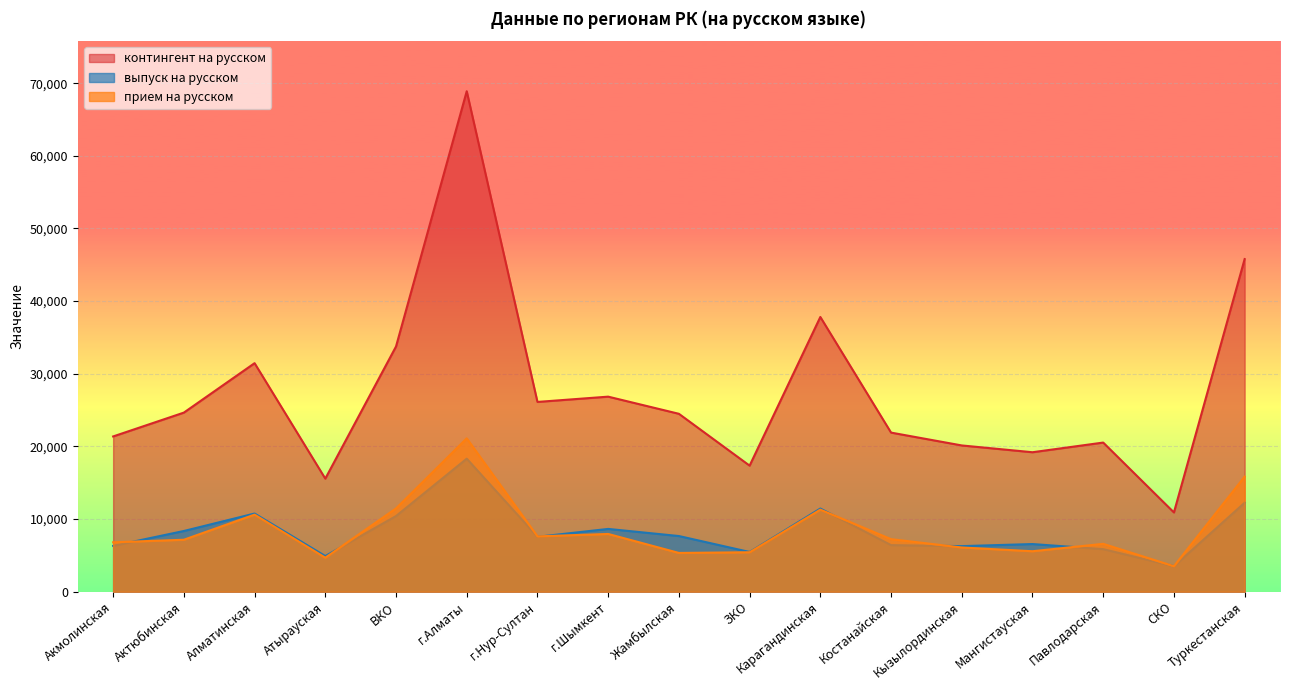

How many data points in прием на русском are above 7153?

8